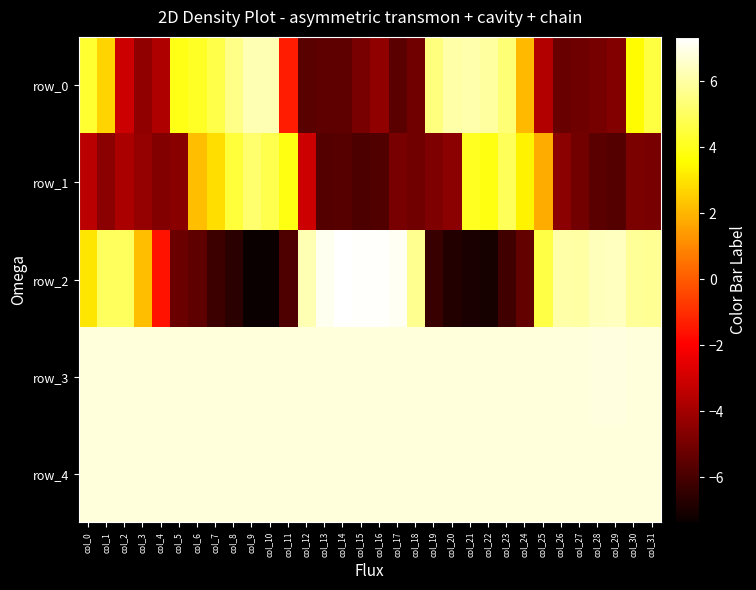

The row_1 series shows -7.8 at col_14. True or false?

False